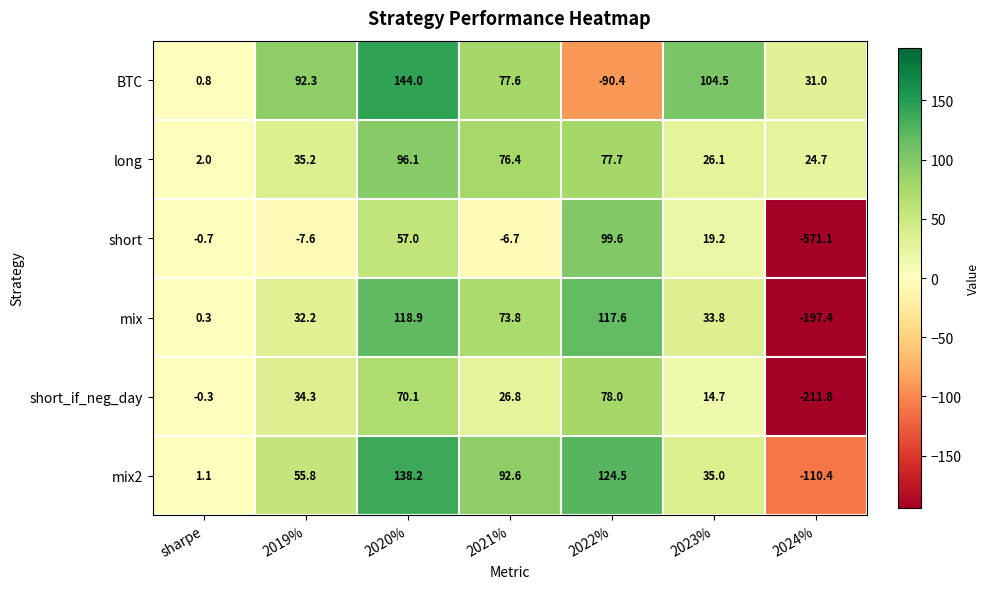

What value does the short series have at 2024%?

-571.1